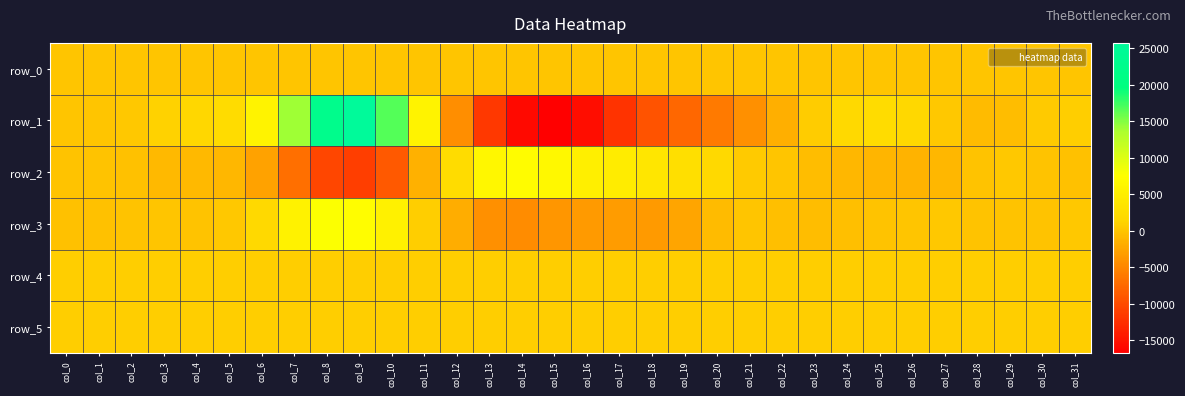

Rank the series at col_7 from lowest to highest value.

row_2, row_0, row_4, row_5, row_3, row_1